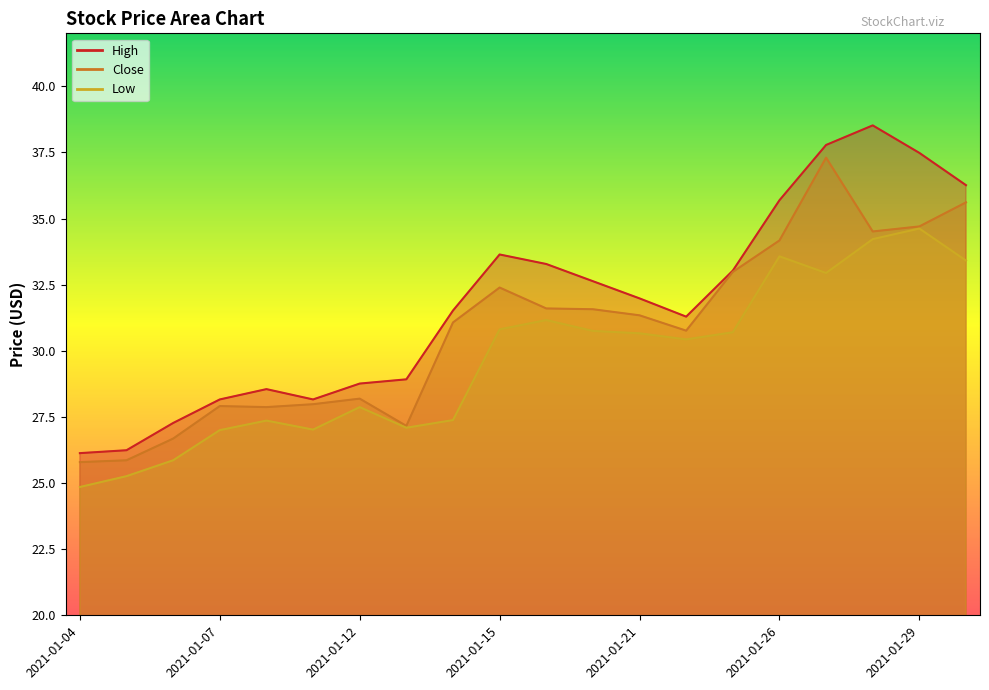

List the series in order of their peak value, highest first.

High, Close, Low